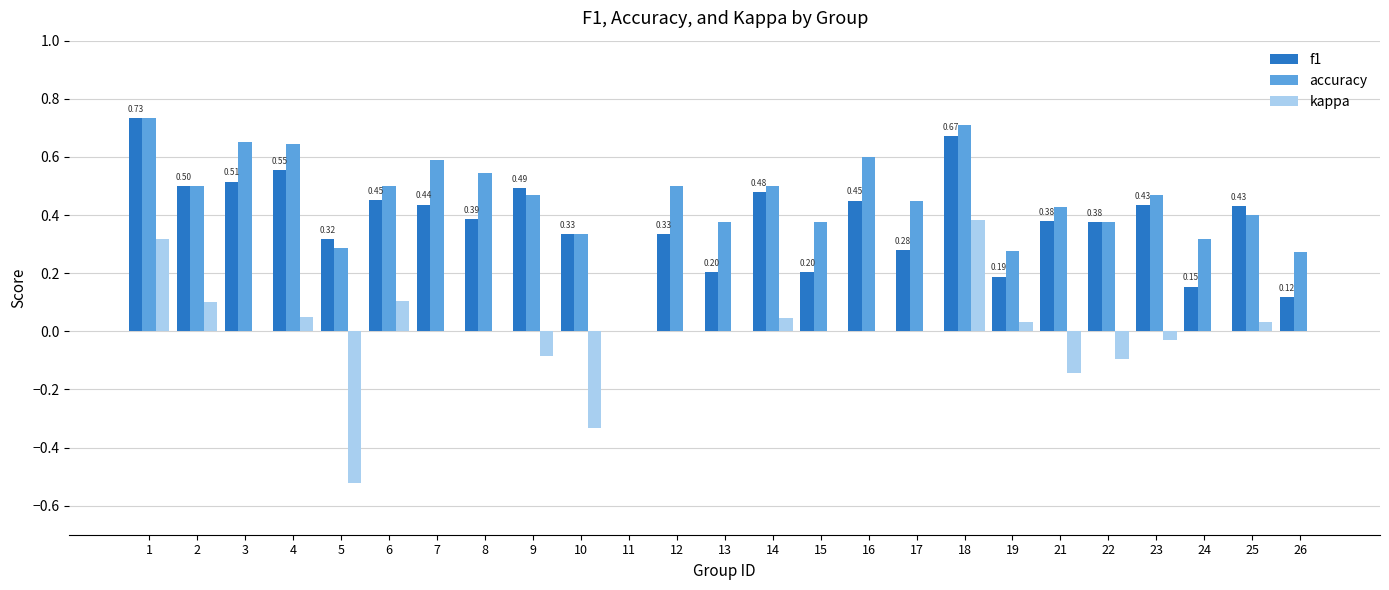

Which series has the largest total across all categories?

accuracy